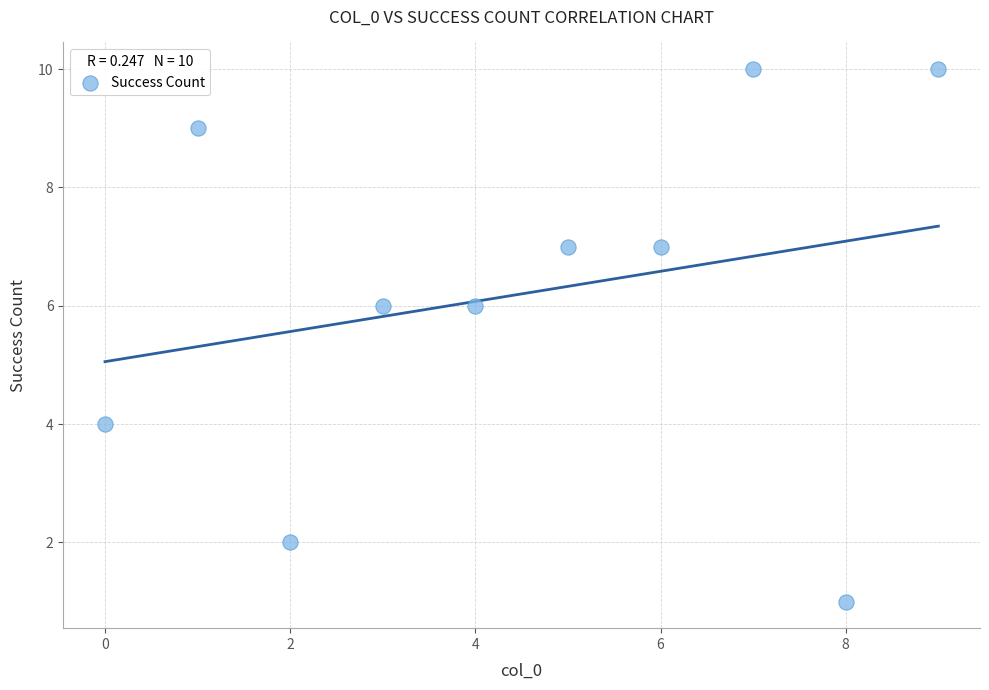

What is the range of Y values (max minus min)?

9